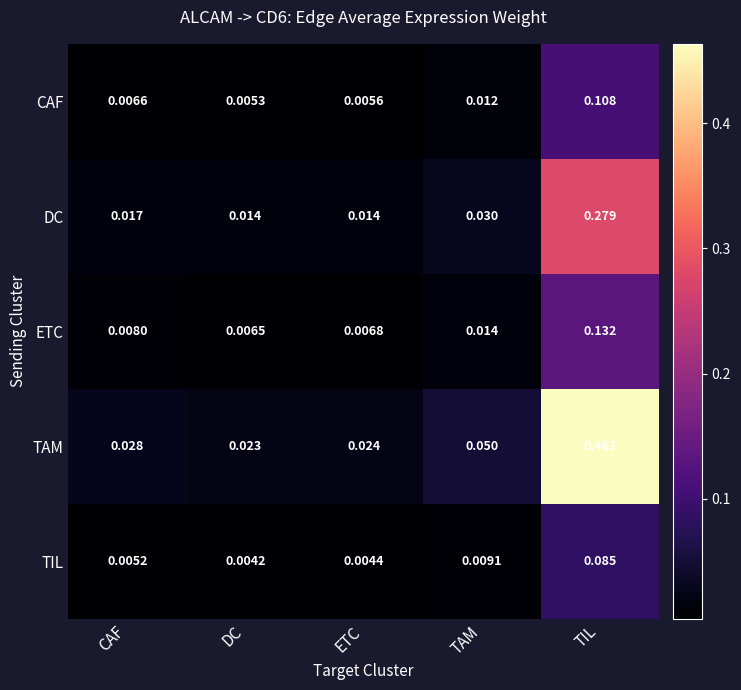

Which series has the widest spread of values?

TAM